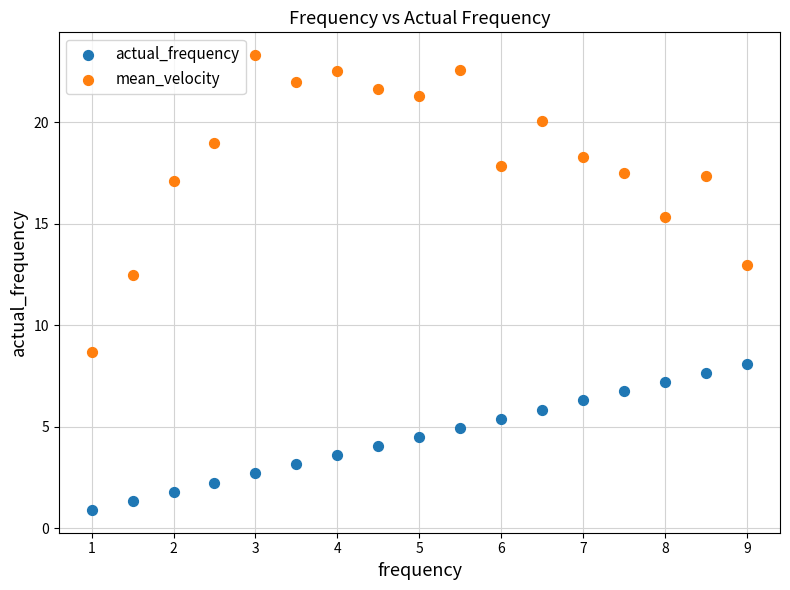

Which series has the widest spread of Y values?

mean_velocity